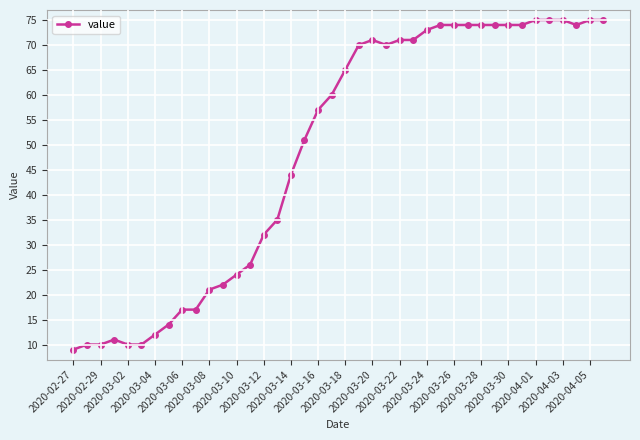

True or false: the data has more than 1 interior local peaks.

True